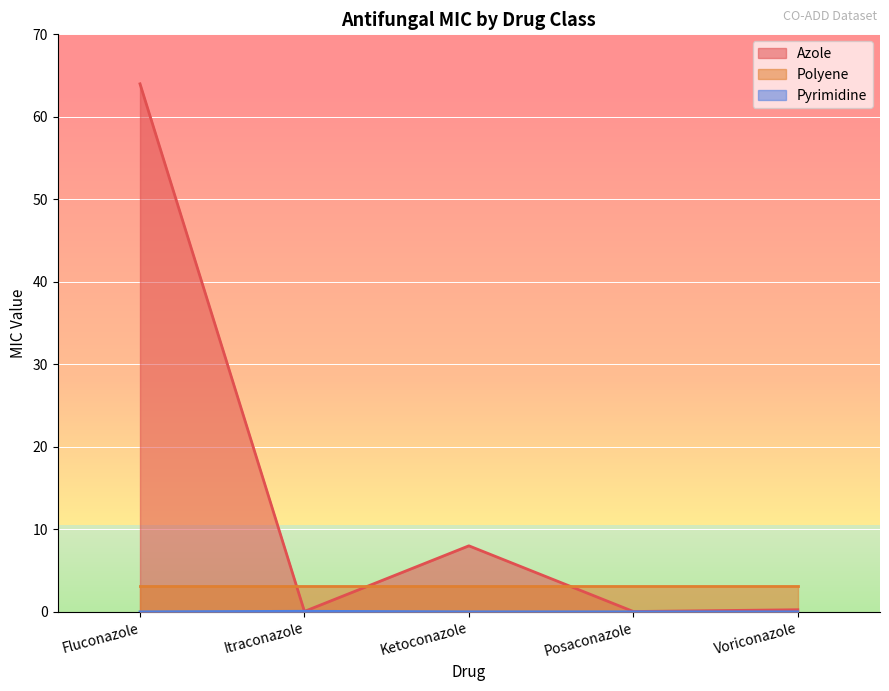

What is the sum of all Polyene values?

15.6